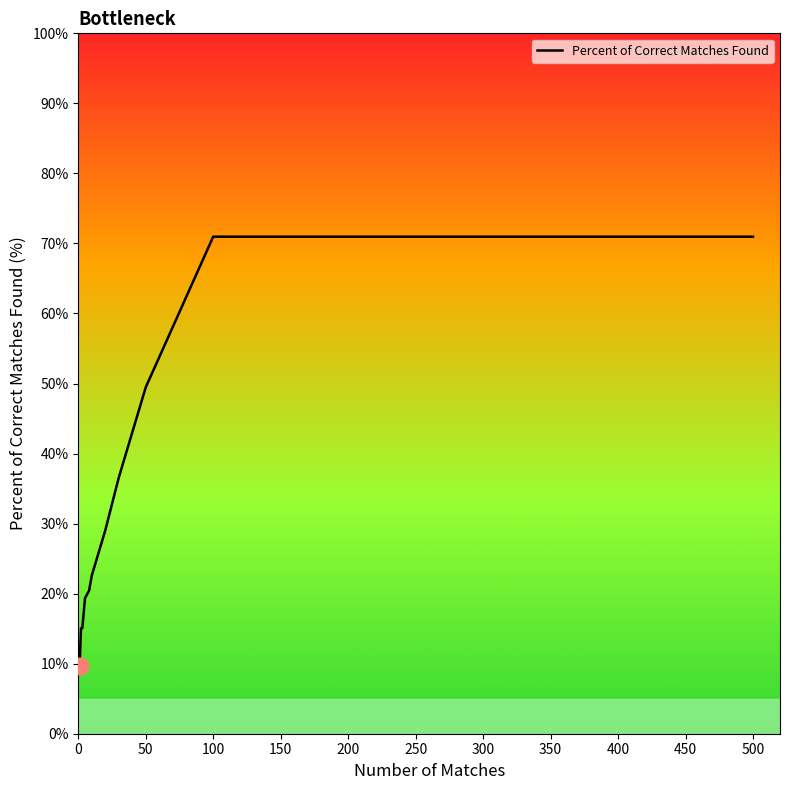

What is the smallest value displayed?

9.7